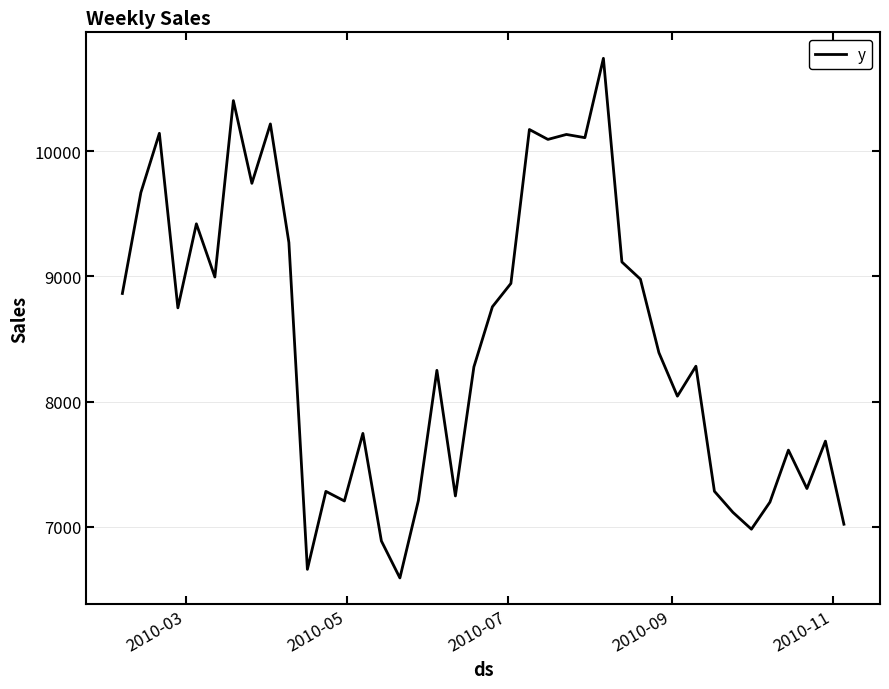

What is the greatest value displayed?

10740.5